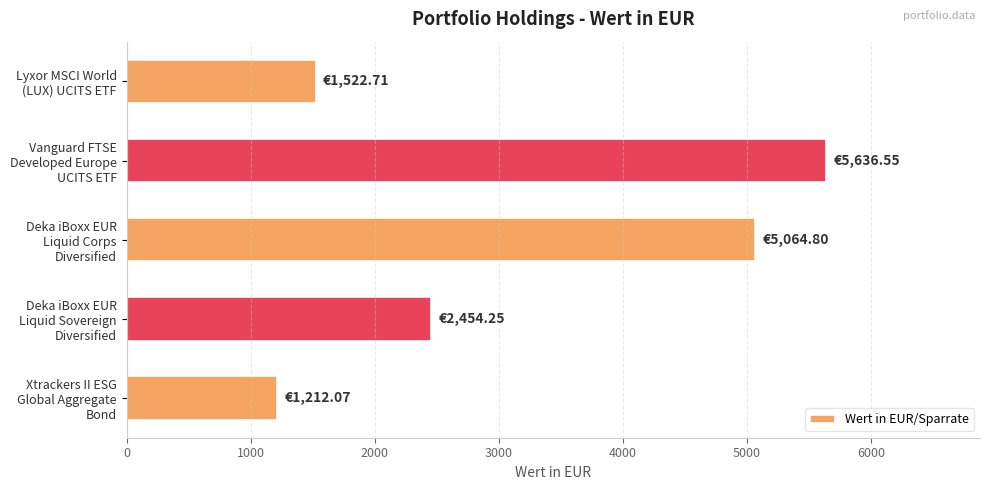

What is the sum of all values?

15890.4